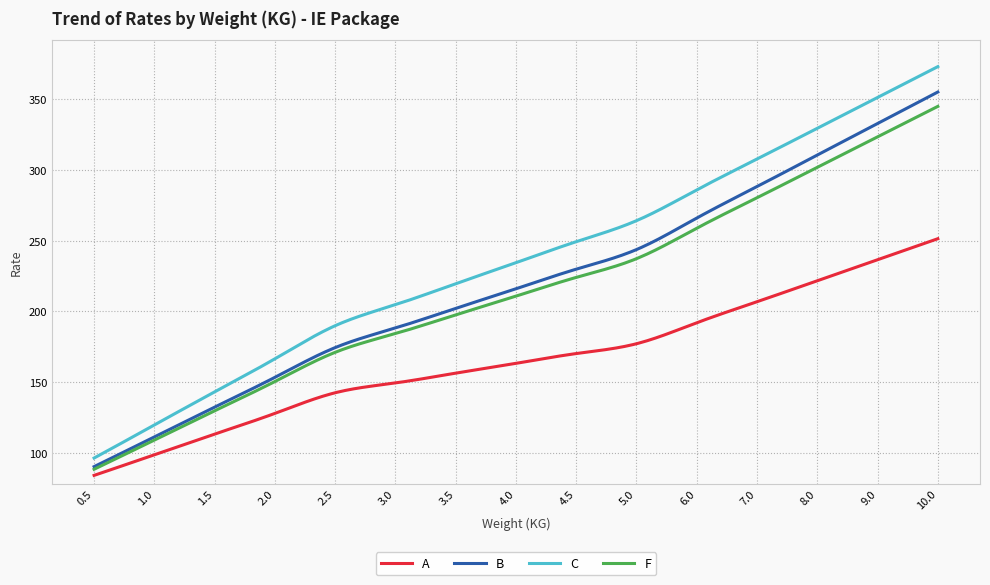

Which series has the widest spread of values?

C